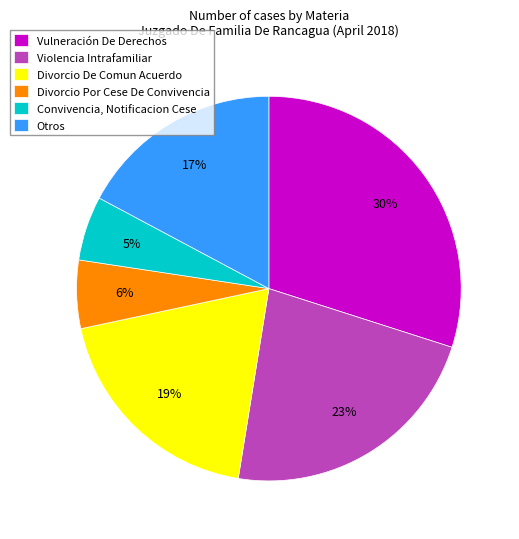

What is the largest slice in the pie chart?

Vulneración De Derechos